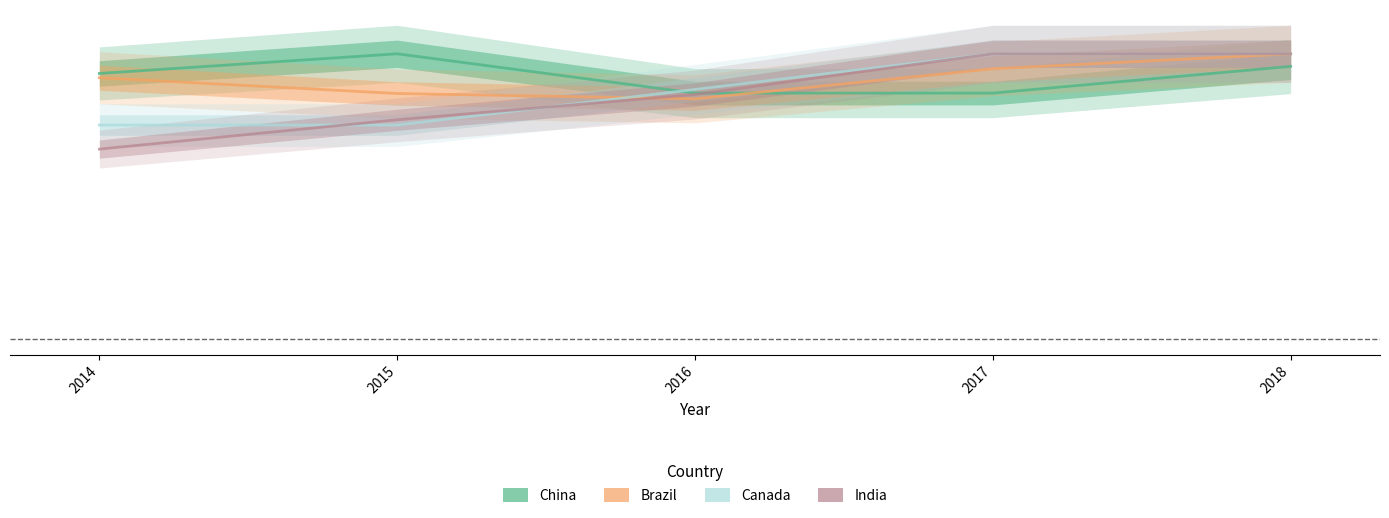

Reading left to right, what are all the values shown in this chart?

China: 0.9	1.0	0.9	0.9	1.0
Brazil: 0.9	0.9	0.8	0.9	1.0
Canada: 0.8	0.8	0.9	1.0	1.0
India: 0.7	0.8	0.9	1.0	1.0